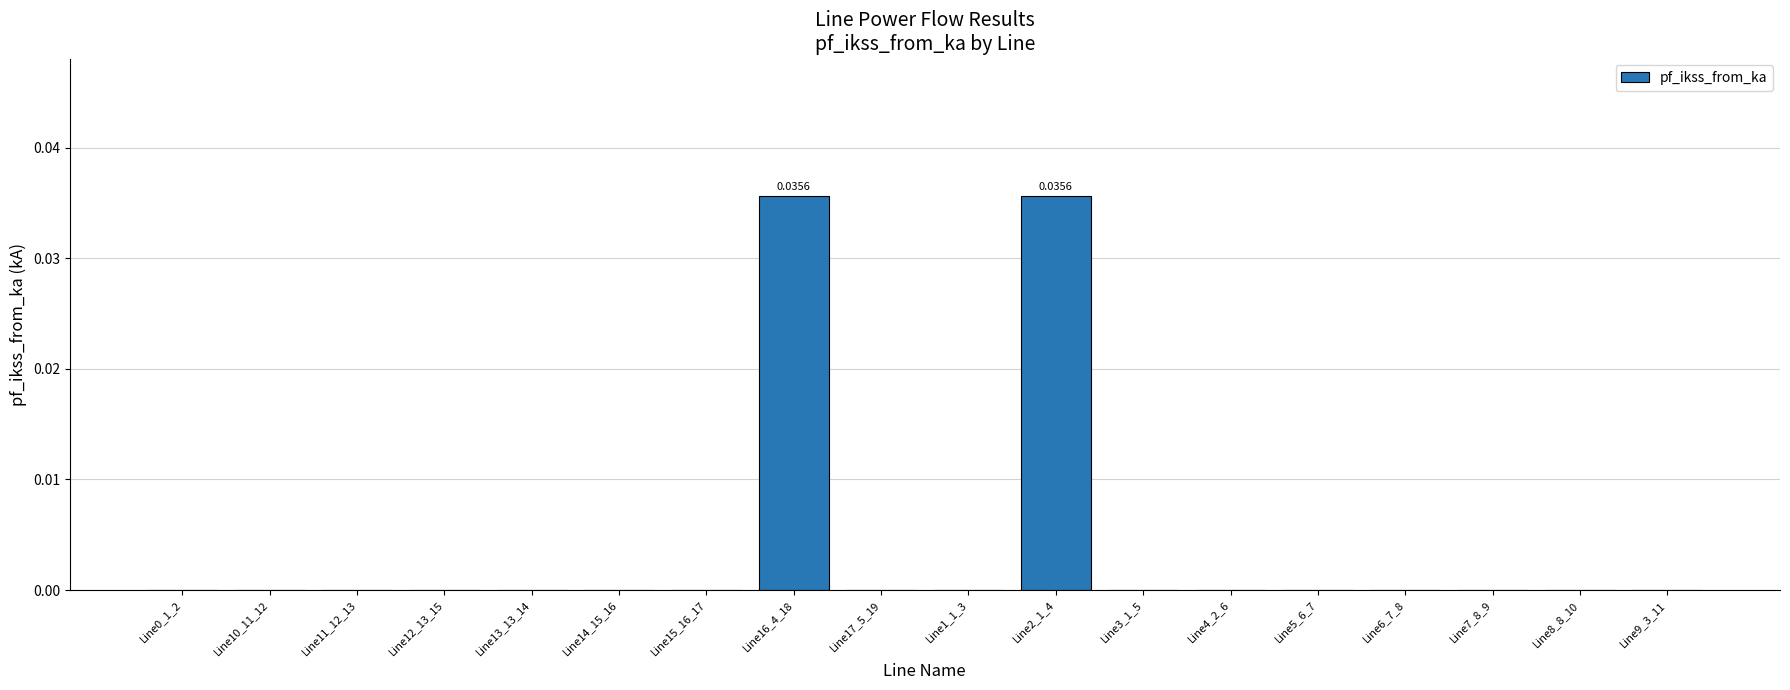

Rank the categories by value from lowest to highest.

Line0_1_2, Line10_11_12, Line11_12_13, Line12_13_15, Line13_13_14, Line14_15_16, Line15_16_17, Line17_5_19, Line1_1_3, Line3_1_5, Line4_2_6, Line5_6_7, Line6_7_8, Line7_8_9, Line8_8_10, Line9_3_11, Line2_1_4, Line16_4_18